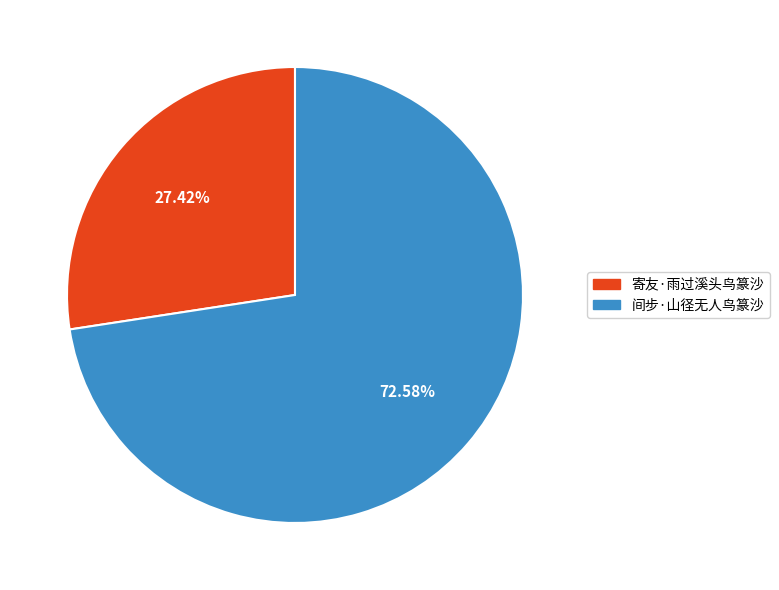

To the nearest percent, what portion does 间步·山径无人鸟篆沙 represent?

73%